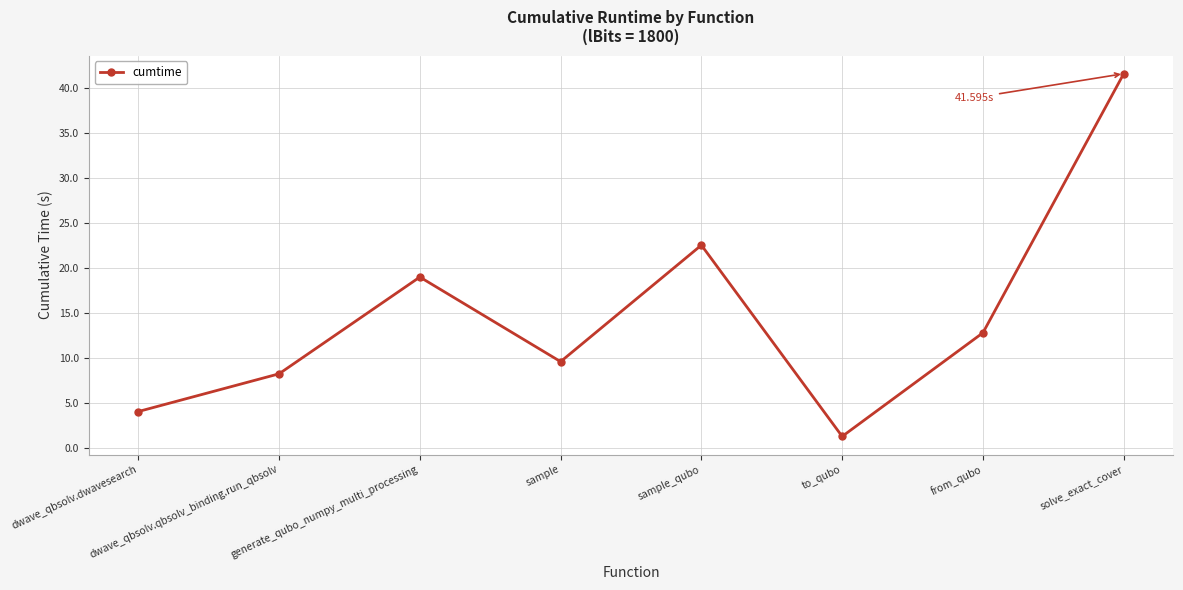

What is the difference between the second highest and second lowest values?

18.5